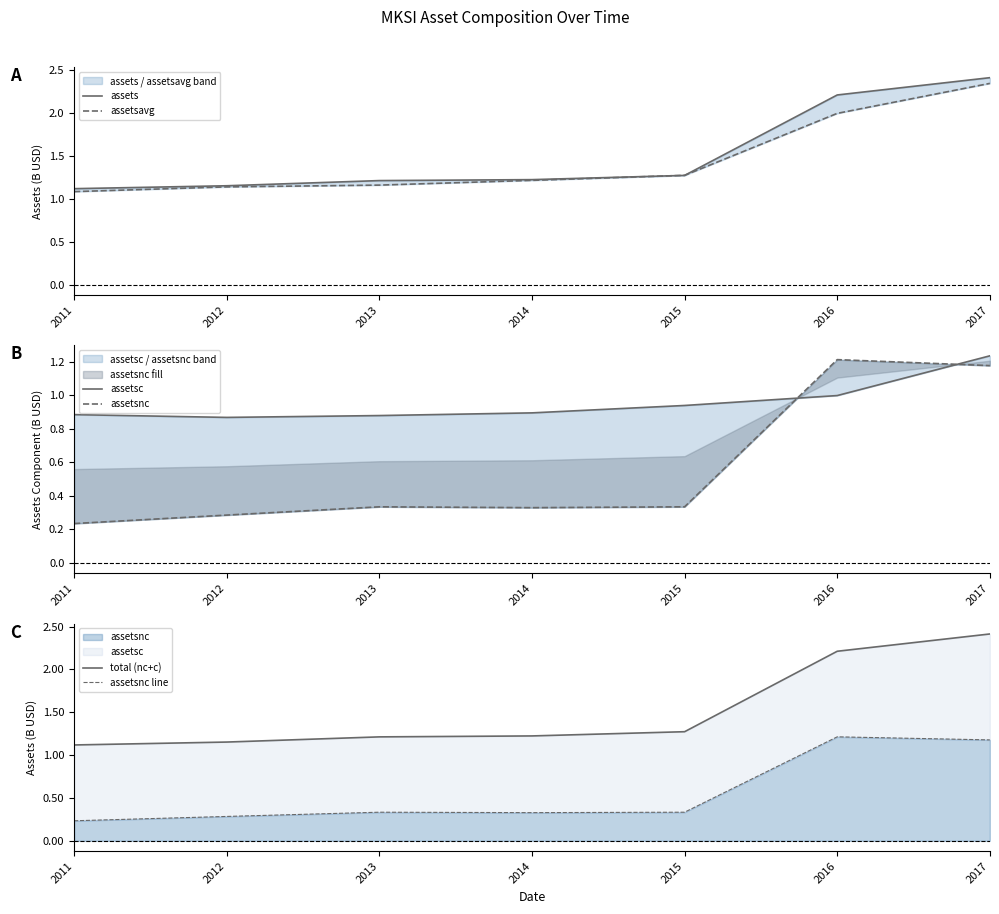

What are all the series names shown in the legend?

assets, assetsavg, assetsc, assetsnc, total (nc+c), assetsnc line